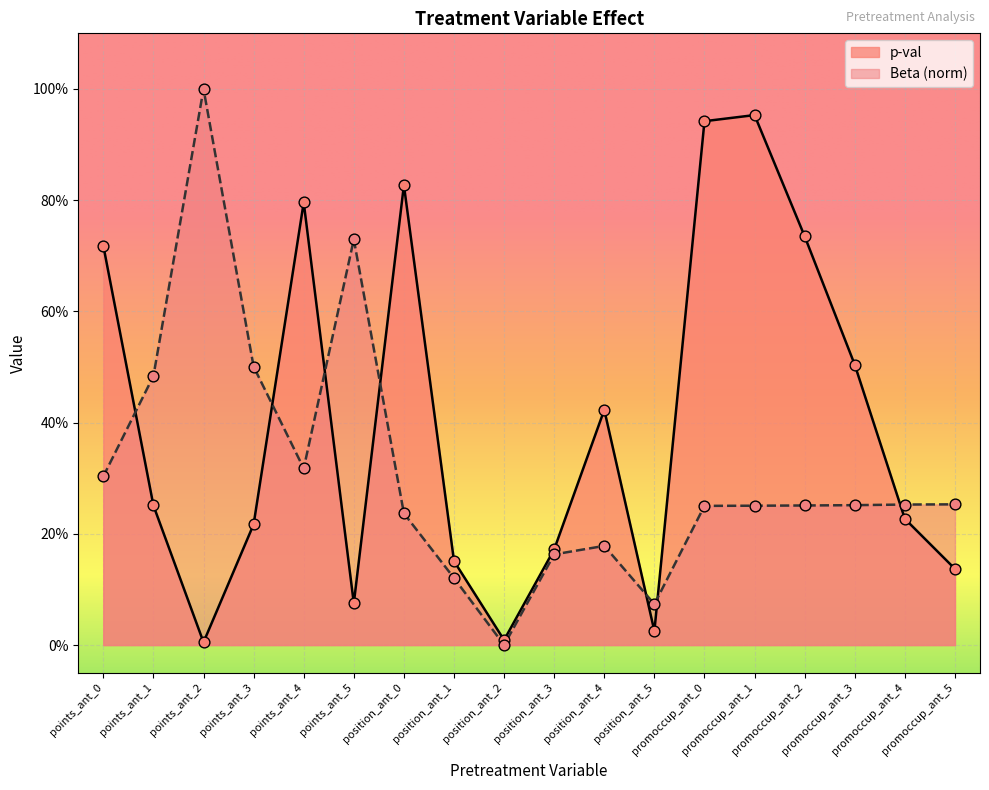

Which series reaches the maximum Y coordinate?

Beta